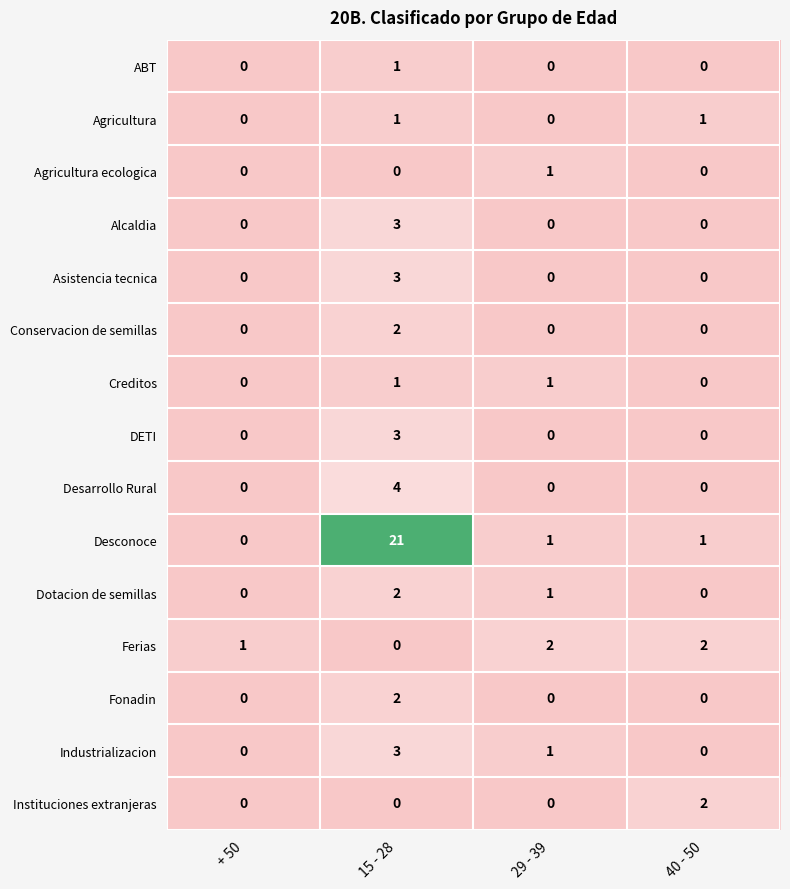

Is it true that Desarrollo Rural equals 7 at 15 - 28?

False